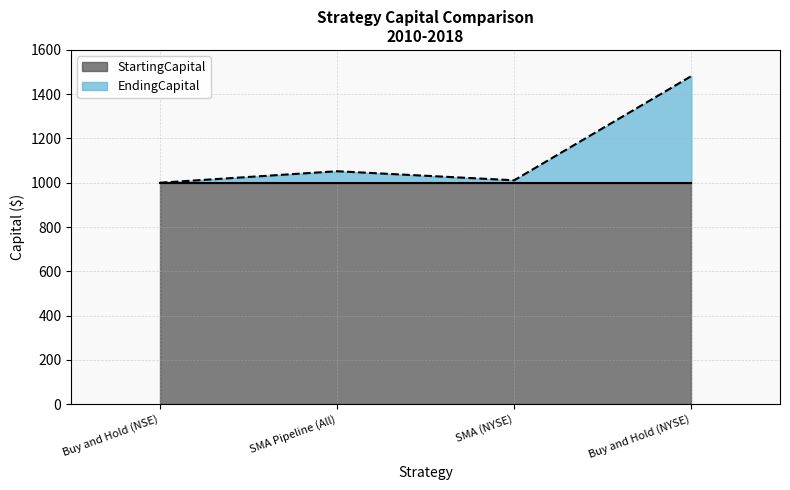

Does the chart display data point markers on the line(s)?

No